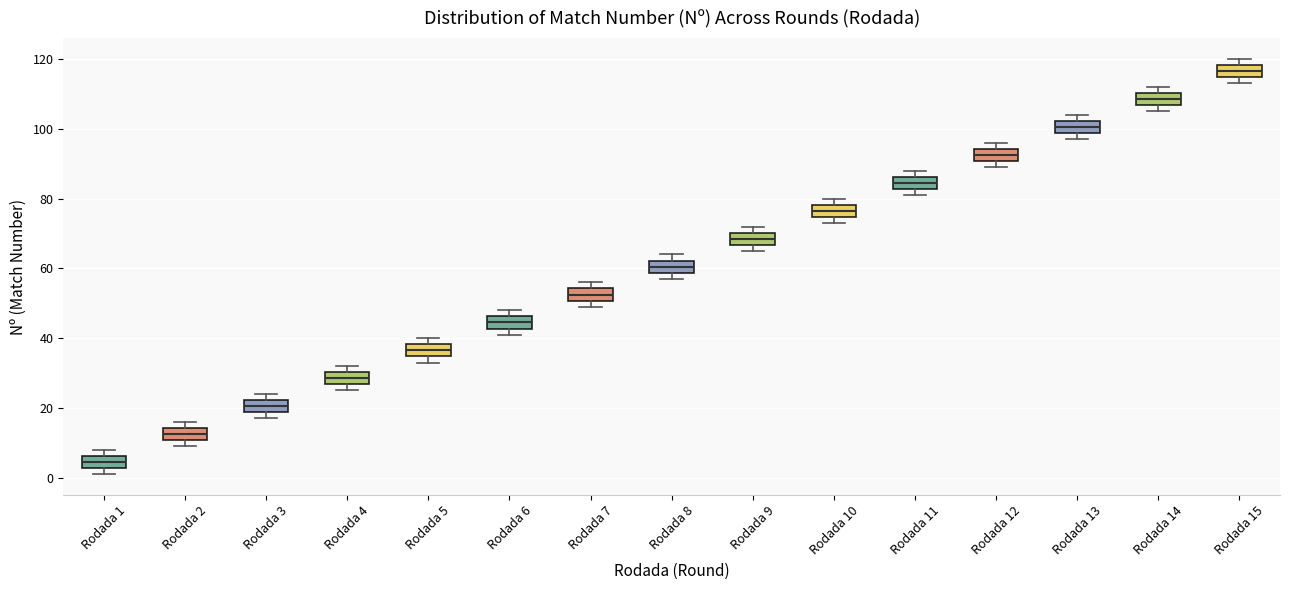

Where is the upper edge of the box for Rodada 10 on the y-axis? The values are not printed on the chart, so give them approximately, as read against the axis.

78